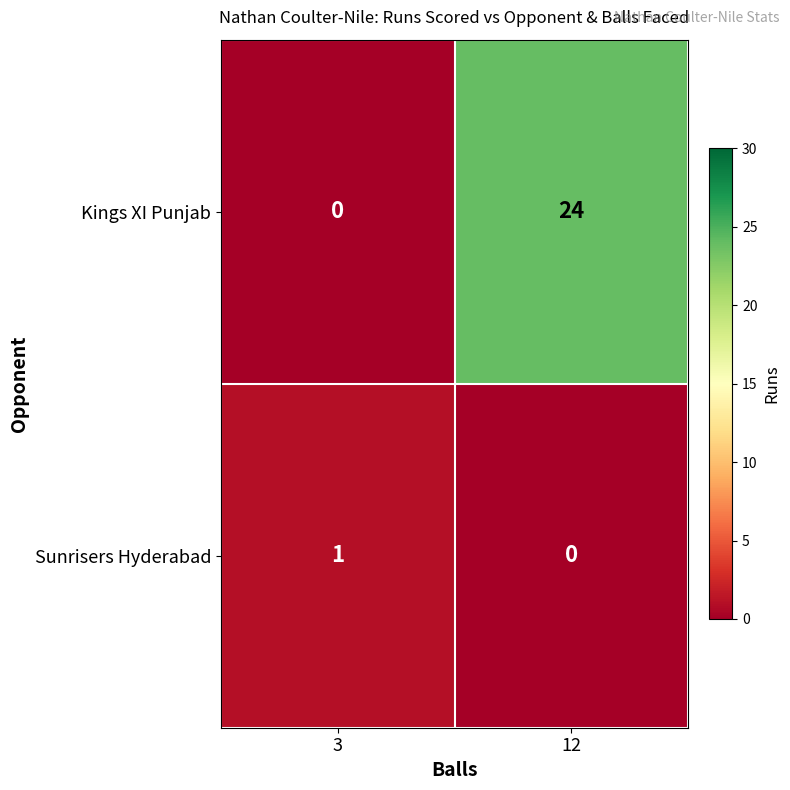

What is the total value across all series at 12?

24